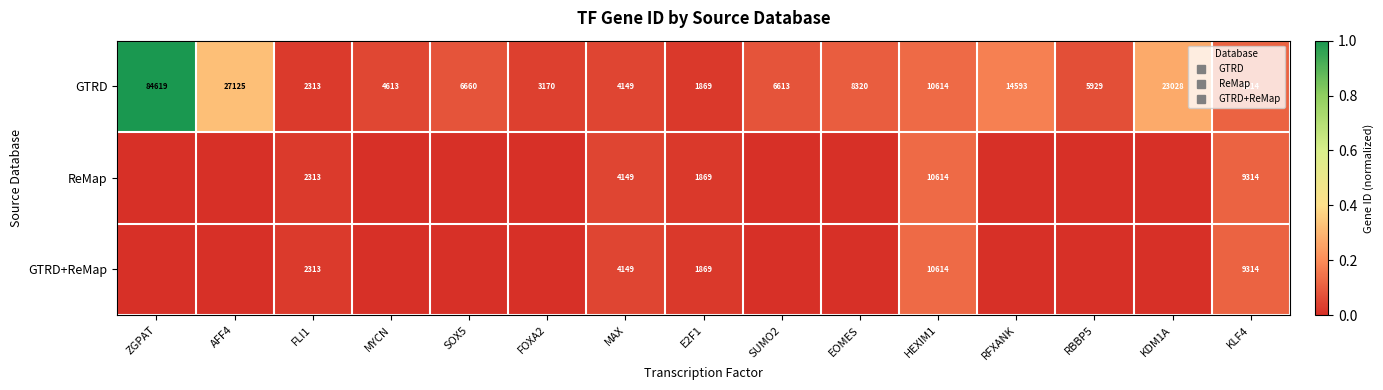

Between EOMES and MAX, which is larger?

EOMES